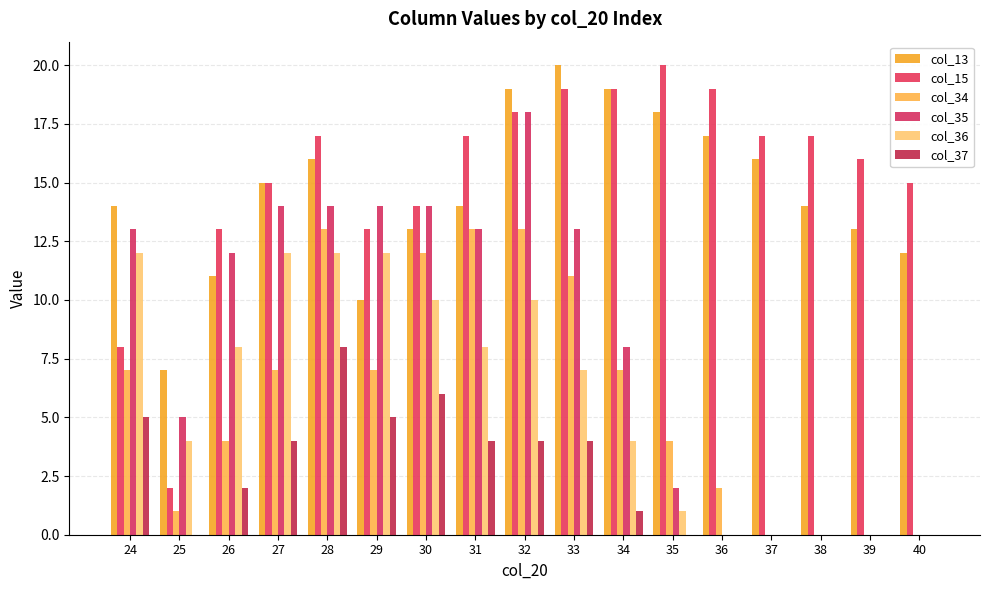

Reading right to left, transcribe all the data shown in this chart.

col_13: 12	13	14	16	17	18	19	20	19	14	13	10	16	15	11	7	14
col_15: 15	16	17	17	19	20	19	19	18	17	14	13	17	15	13	2	8
col_34: 0	0	0	0	2	4	7	11	13	13	12	7	13	7	4	1	7
col_35: 0	0	0	0	0	2	8	13	18	13	14	14	14	14	12	5	13
col_36: 0	0	0	0	0	1	4	7	10	8	10	12	12	12	8	4	12
col_37: 0	0	0	0	0	0	1	4	4	4	6	5	8	4	2	0	5